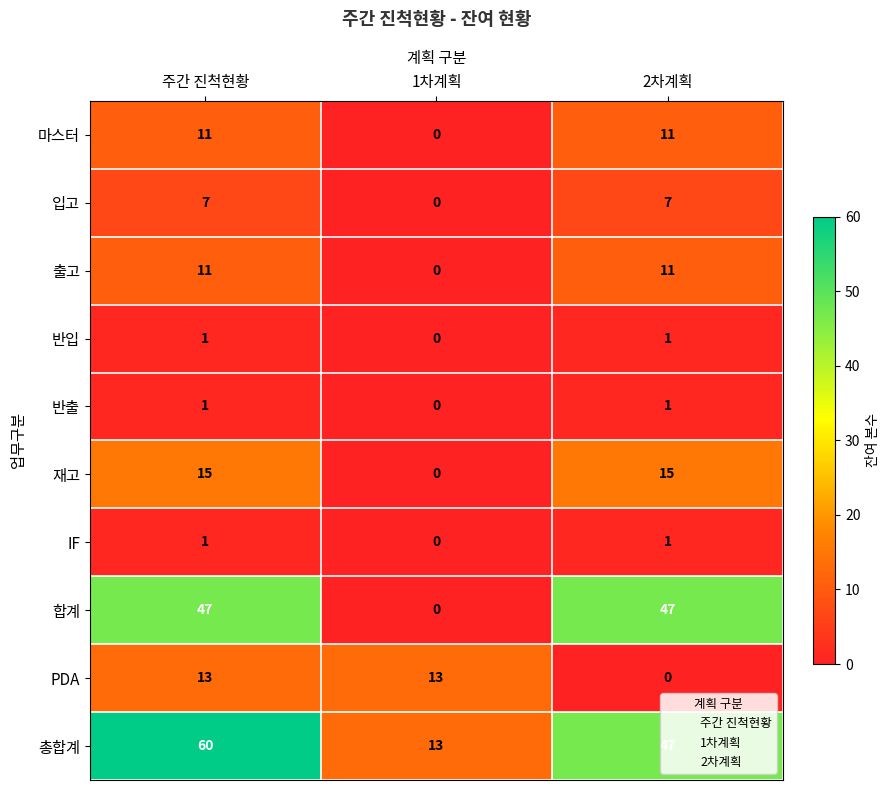

Between 1차계획 and 2차계획, which series saw the biggest shift?

합계